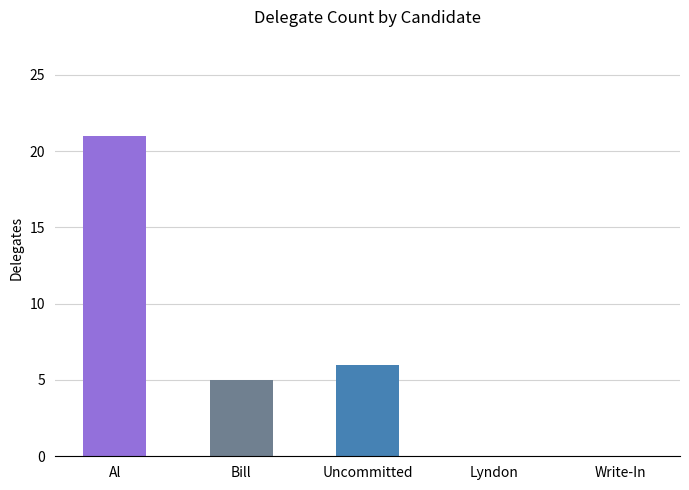

At which category does the chart reach its peak across all series?

Al